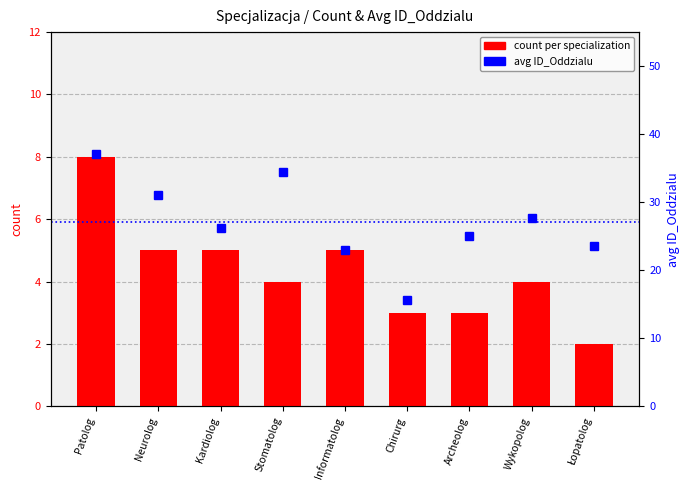

Which series has the largest range (max minus min)?

avg ID_Oddzialu